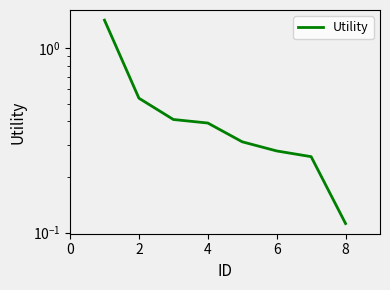

Does the chart display data point markers on the line(s)?

No